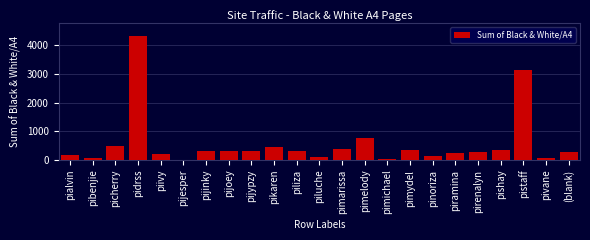

What is the sum of all values?

13084